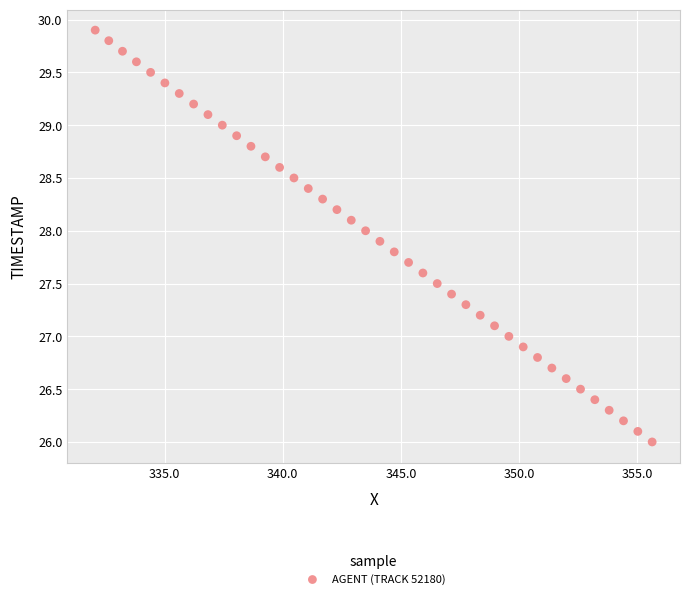

What is the range of Y values (max minus min)?

3.9